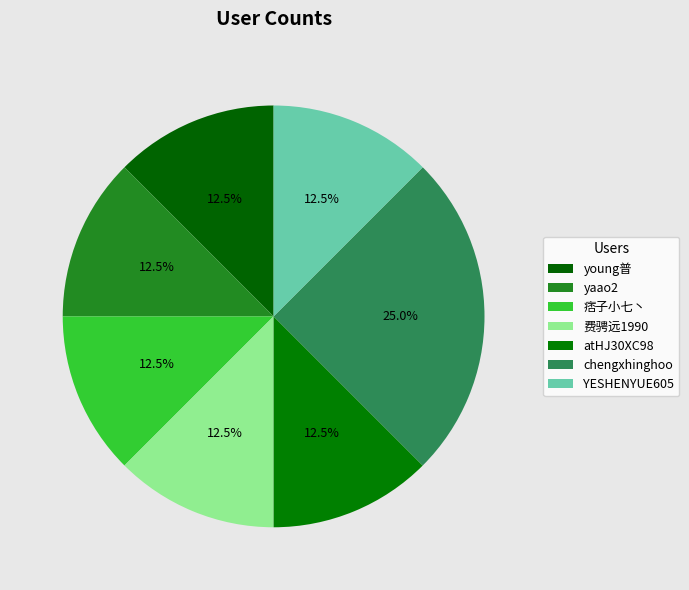

What portion of the pie excludes atHJ30XC98?

87.5%